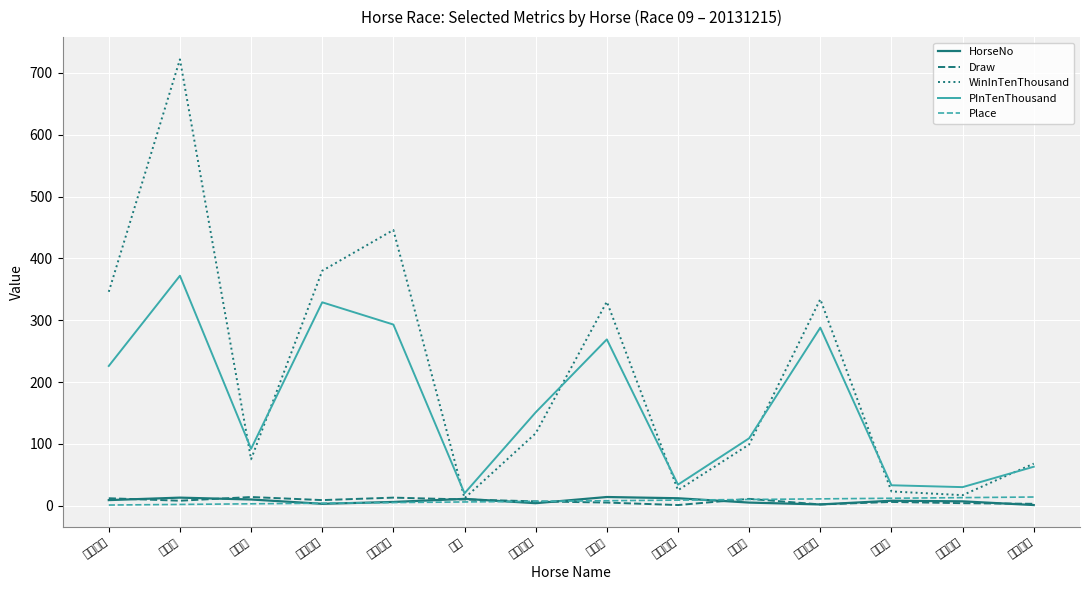

Which series has the widest spread of values?

WinInTenThousand